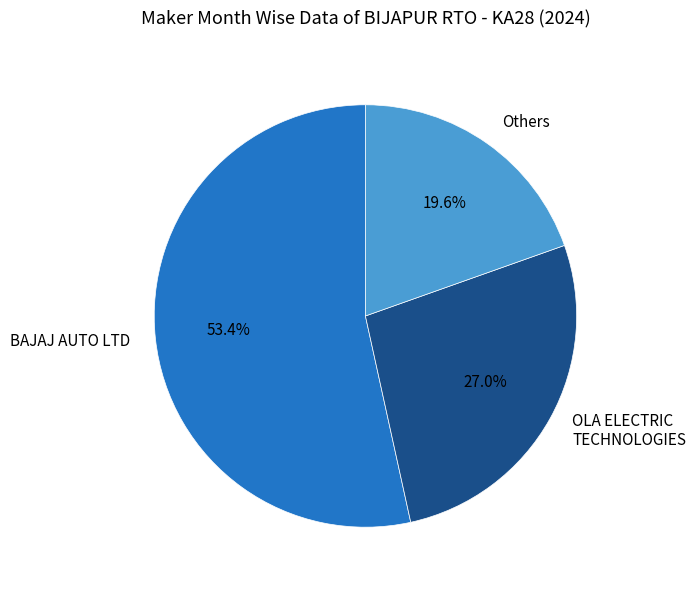

To the nearest percent, what is the difference between the largest and smallest slice percentages?

34%